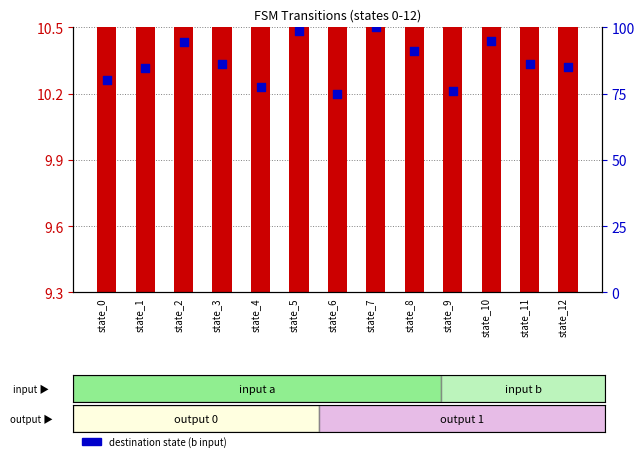

Which series has the widest spread of Y values?

destination state (b input)